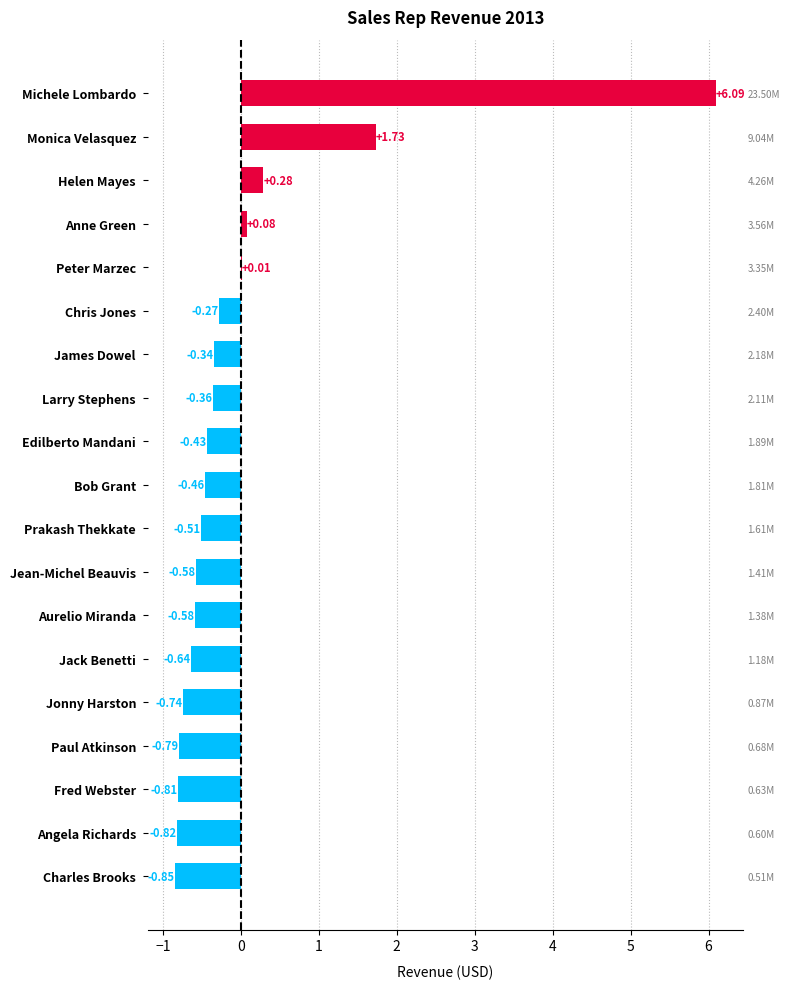

What is the smallest value displayed?

-0.8